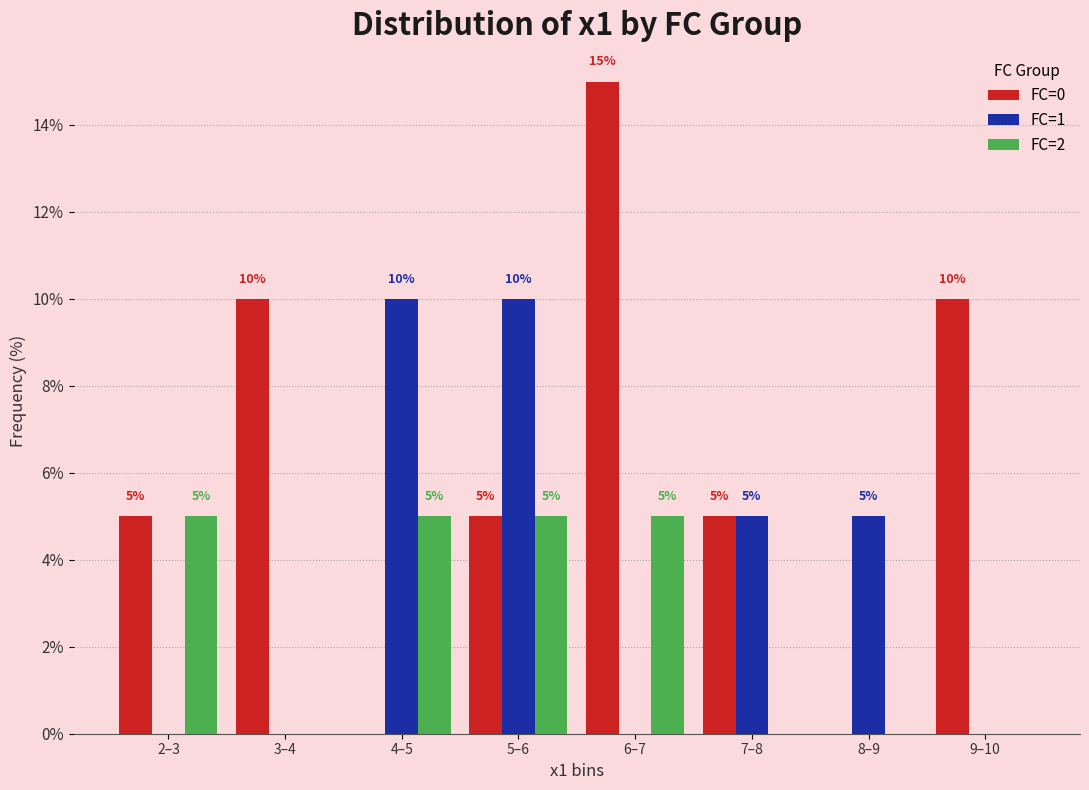

Reading left to right, list all the values displayed in this chart.

FC=0: 2–3=5	3–4=10	4–5=0	5–6=5	6–7=15	7–8=5	8–9=0	9–10=10
FC=1: 2–3=0	3–4=0	4–5=10	5–6=10	6–7=0	7–8=5	8–9=5	9–10=0
FC=2: 2–3=5	3–4=0	4–5=5	5–6=5	6–7=5	7–8=0	8–9=0	9–10=0